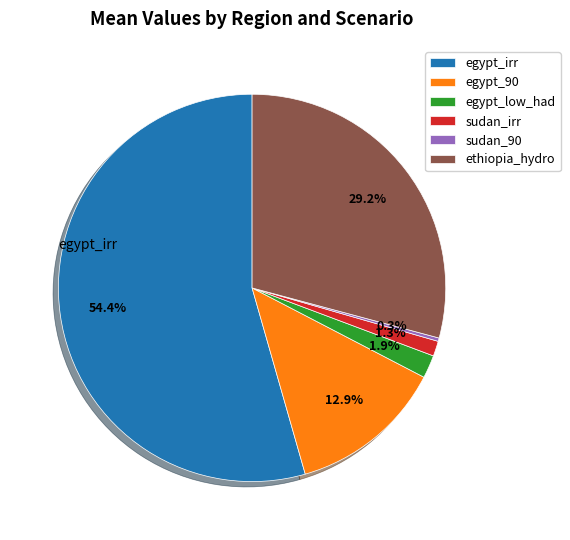

Combined, do egypt_low_had and ethiopia_hydro account for over 50%?

No